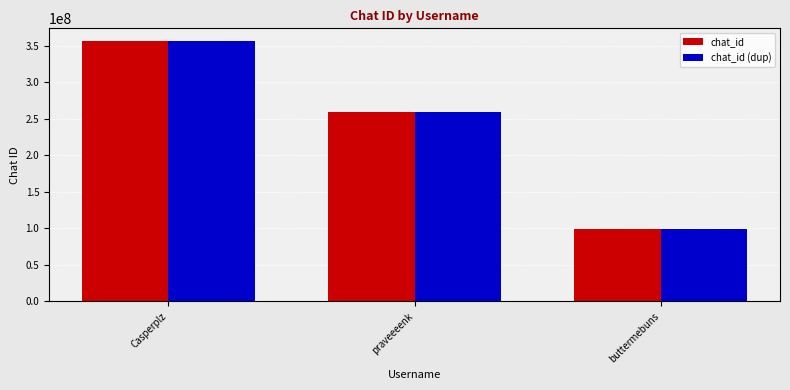

What is the label of the 3rd bar from the left?

buttermebuns